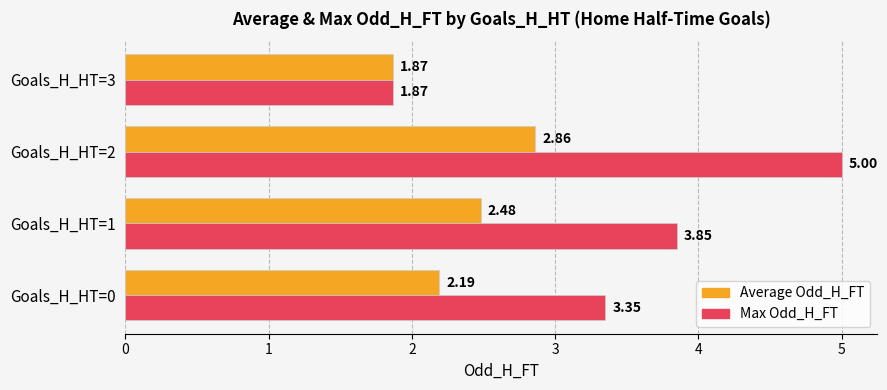

How many categories are shown in the chart?

4